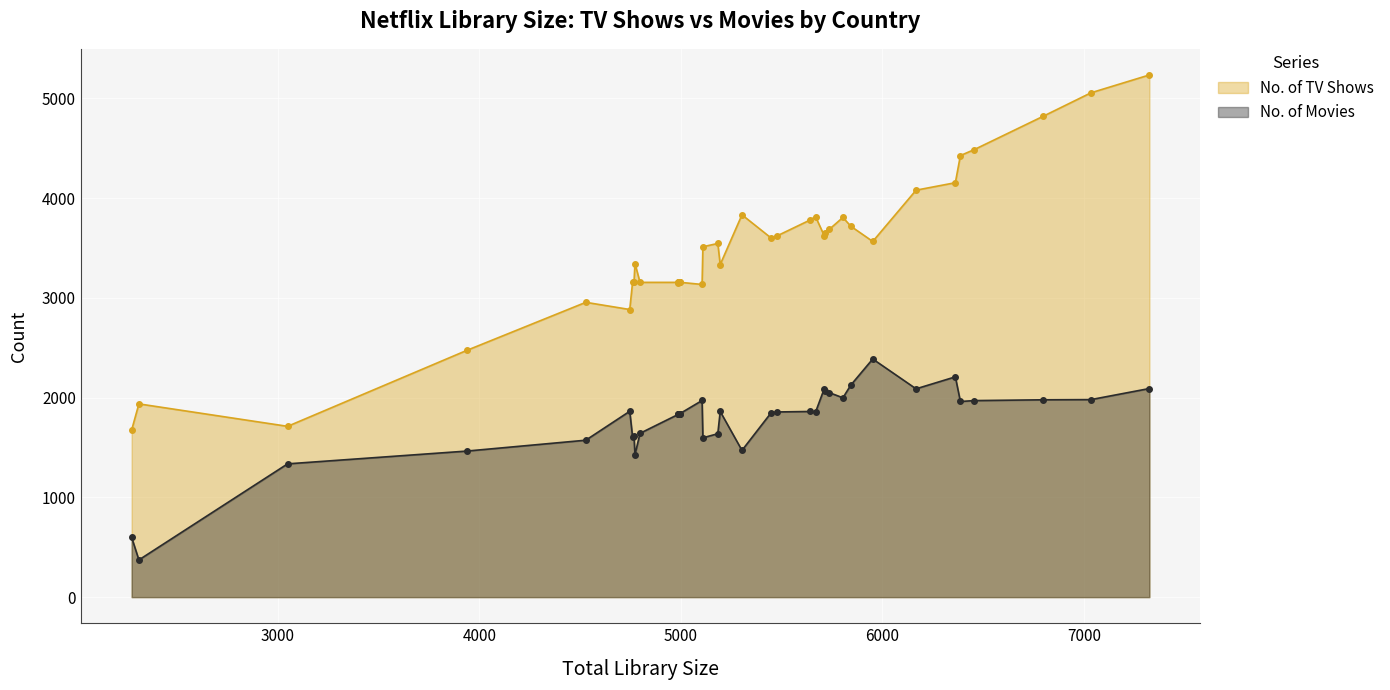

True or false: No. of Movies and No. of TV Shows intersect in this chart.

False